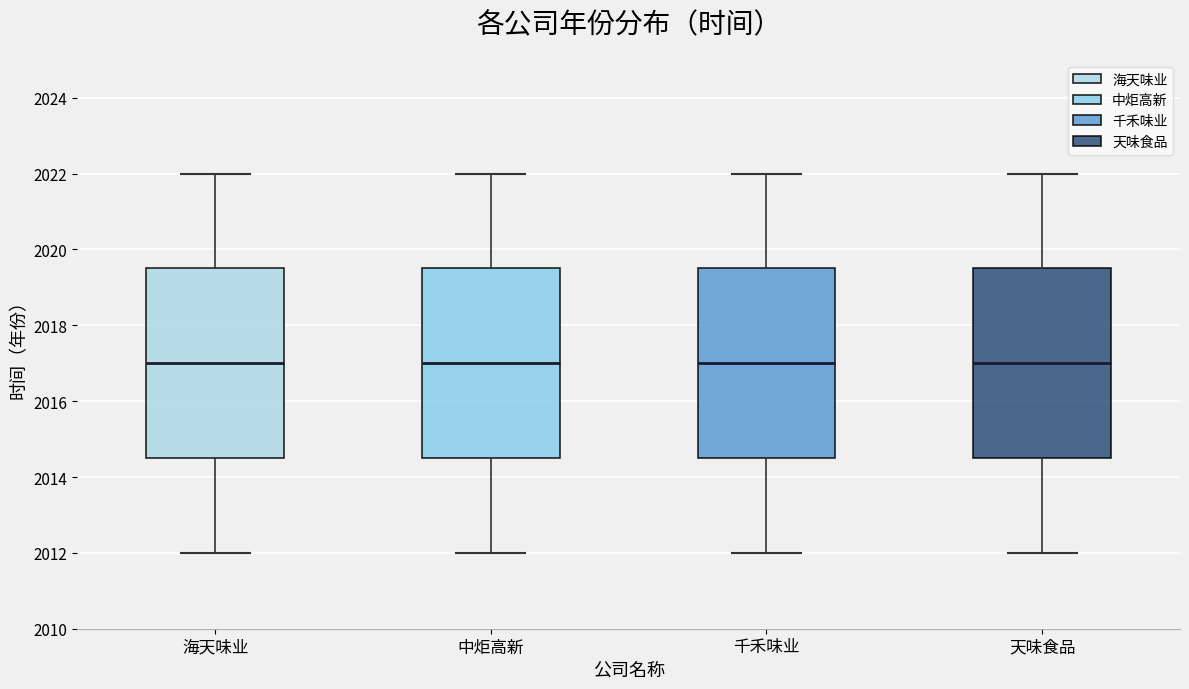

Reading left to right, transcribe this box plot: for each box, give where its median line is, the range the box spans, and where its two whiskers end, as read against the y-axis. The values are not printed on the chart, so give them approximately, as read against the axis.

海天味业: median 2017.0, box 2014.6 to 2019.6, whiskers 2012.0 to 2022.0
中炬高新: median 2017.0, box 2014.6 to 2019.6, whiskers 2012.0 to 2022.0
千禾味业: median 2017.0, box 2014.6 to 2019.6, whiskers 2012.0 to 2022.0
天味食品: median 2017.0, box 2014.6 to 2019.6, whiskers 2012.0 to 2022.0